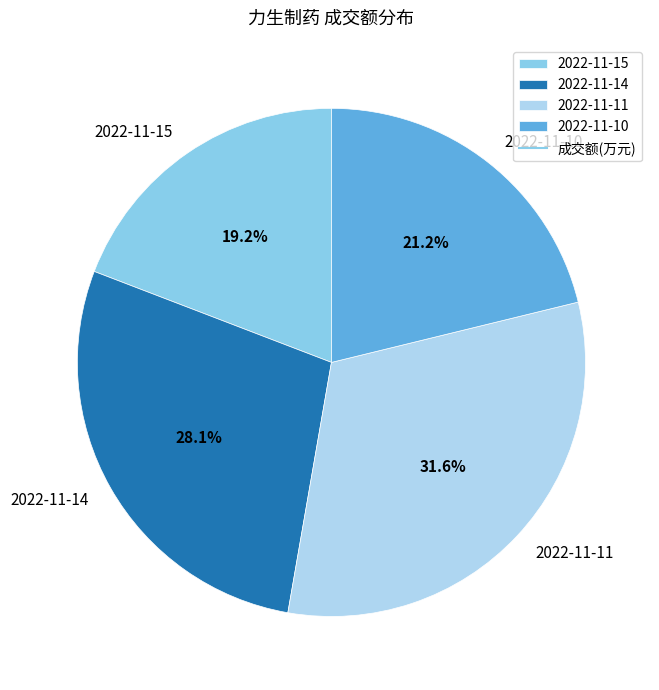

How many segments does this pie chart have?

4